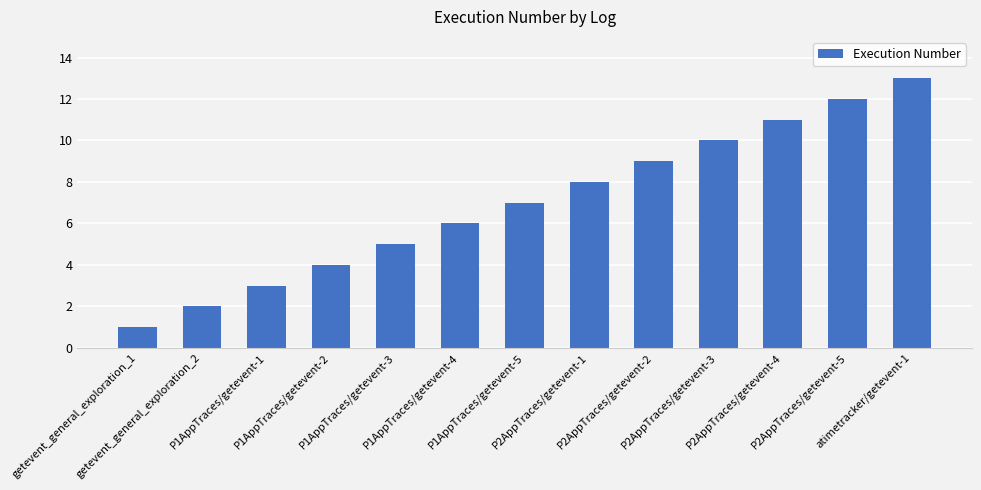

The chart shows a value of 14 at P2AppTraces/getevent-4. True or false?

False